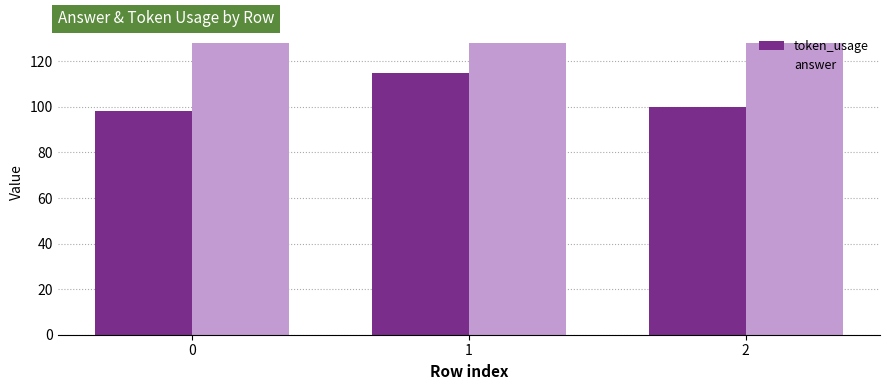

Which series has the largest total across all categories?

answer